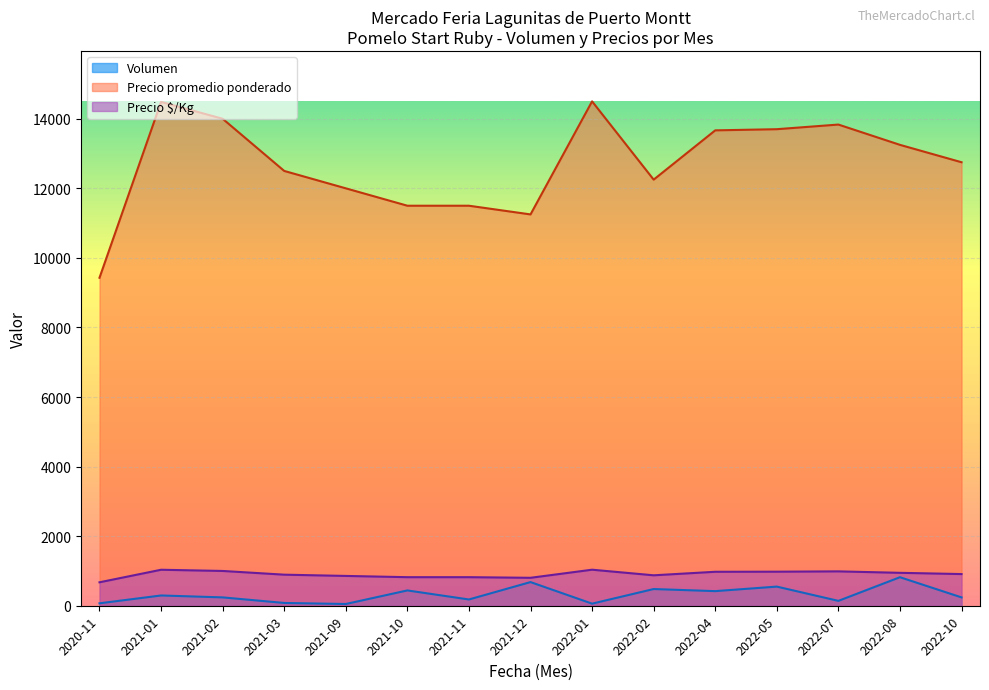

The value of Volumen at 2021-10 is 440.0. True or false?

True